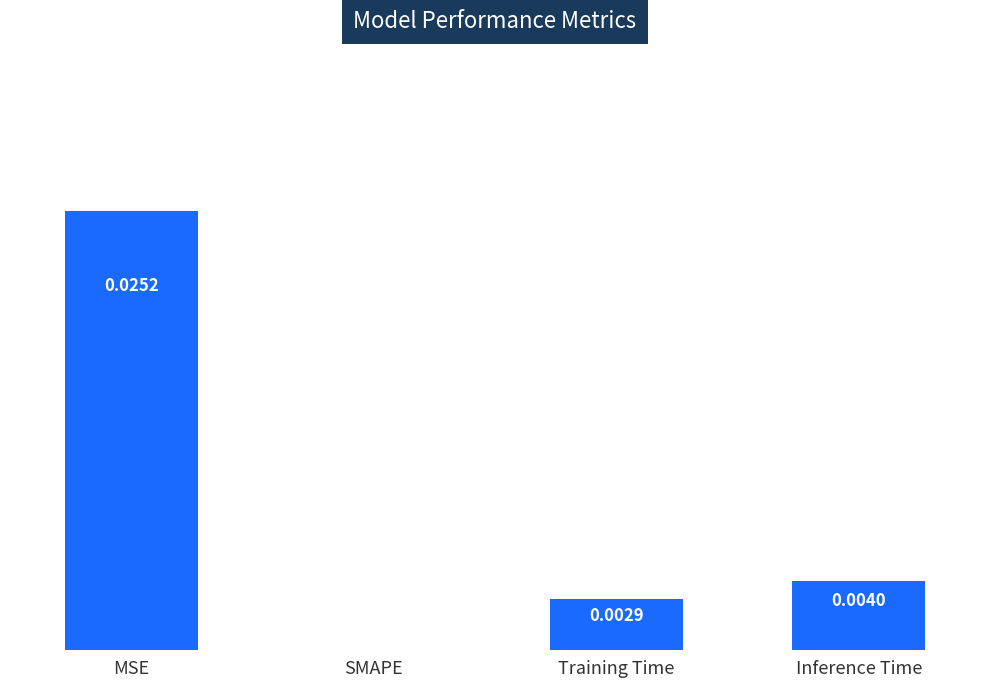

Count the values in the range 0 to 1.

4